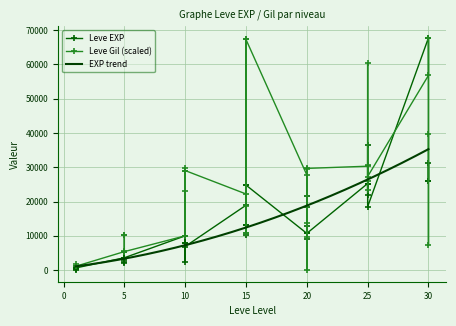

Is the value of Leve EXP at 15 greater than the value of Leve Gil at 10?

Yes